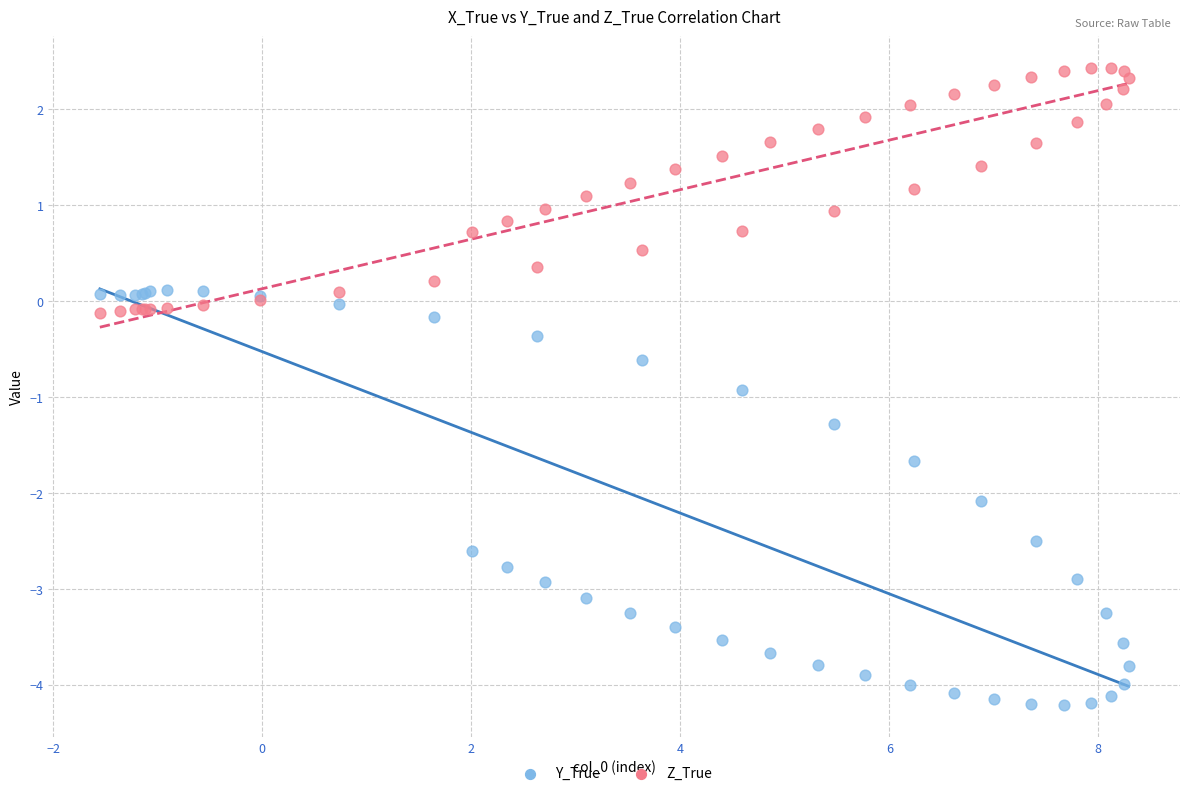

Which series has the widest spread of Y values?

Y_True